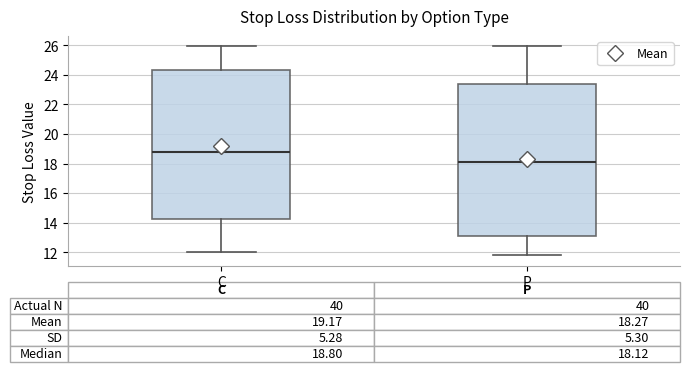

Which box is the tallest, from its lower edge to its upper edge?

P